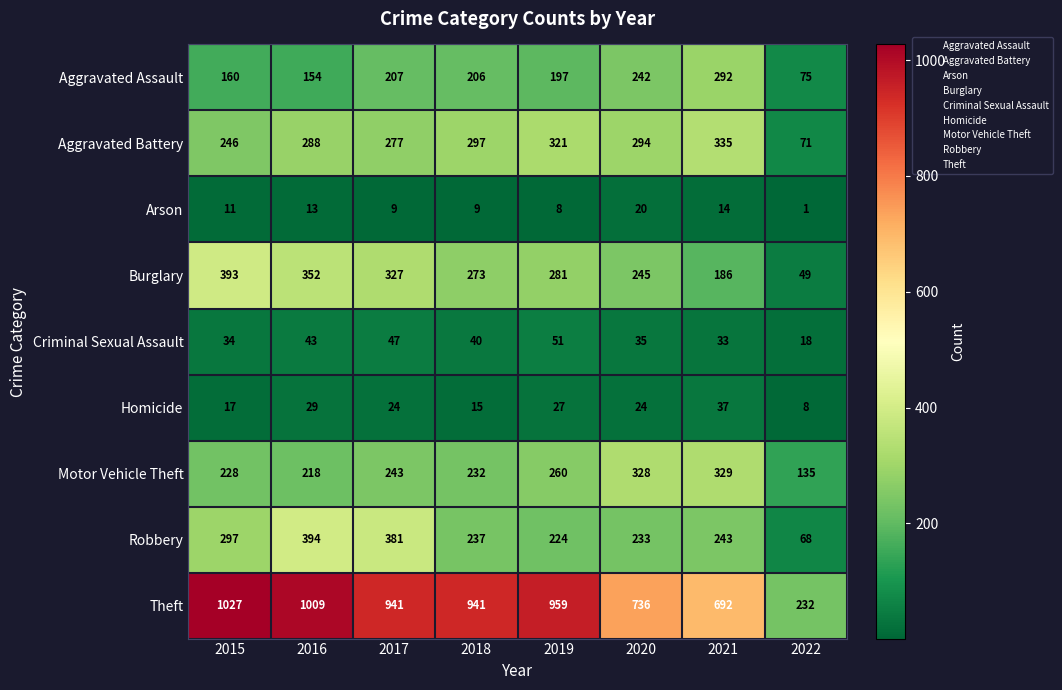

At how many categories does at least one series exceed 456?

7